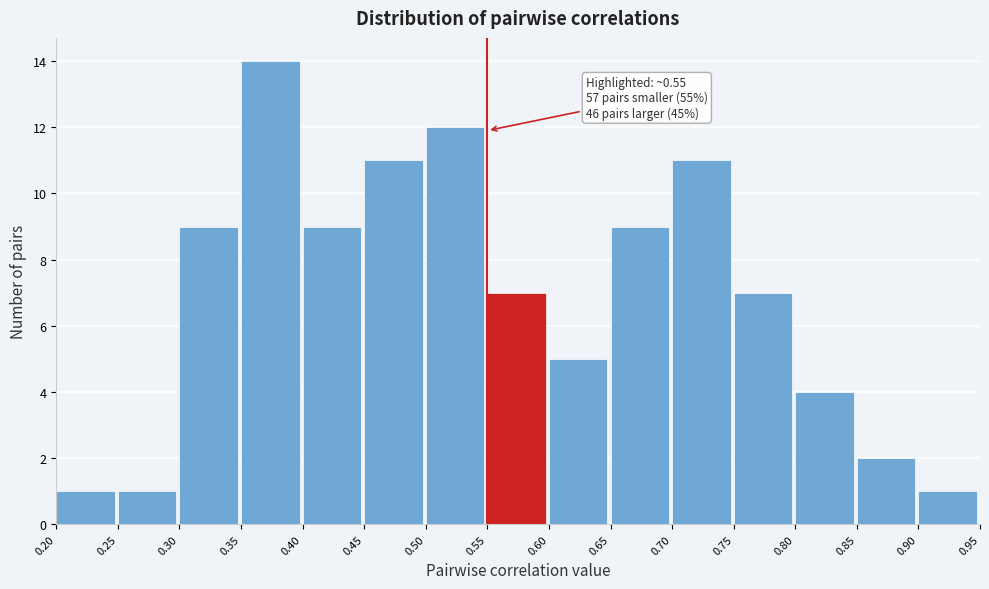

Over which range of the x-axis is the bar tallest?

0.35 to 0.40